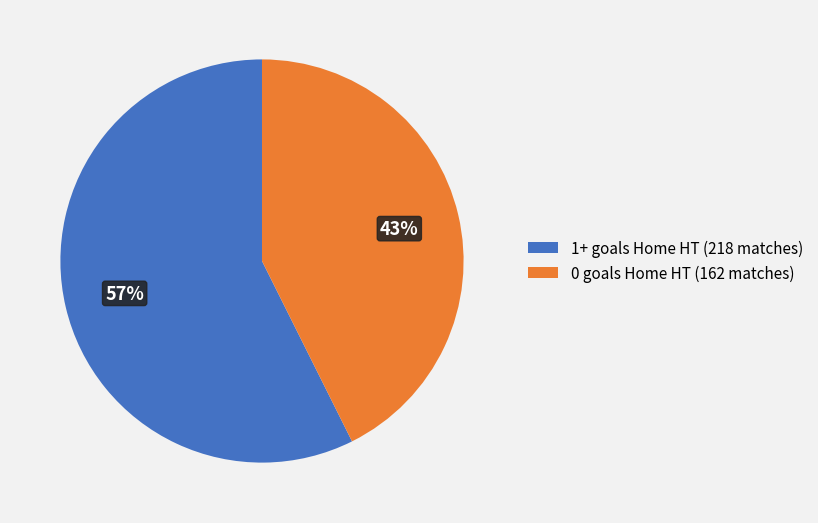

Which slice is the smallest?

0 goals Home HT (162 matches)